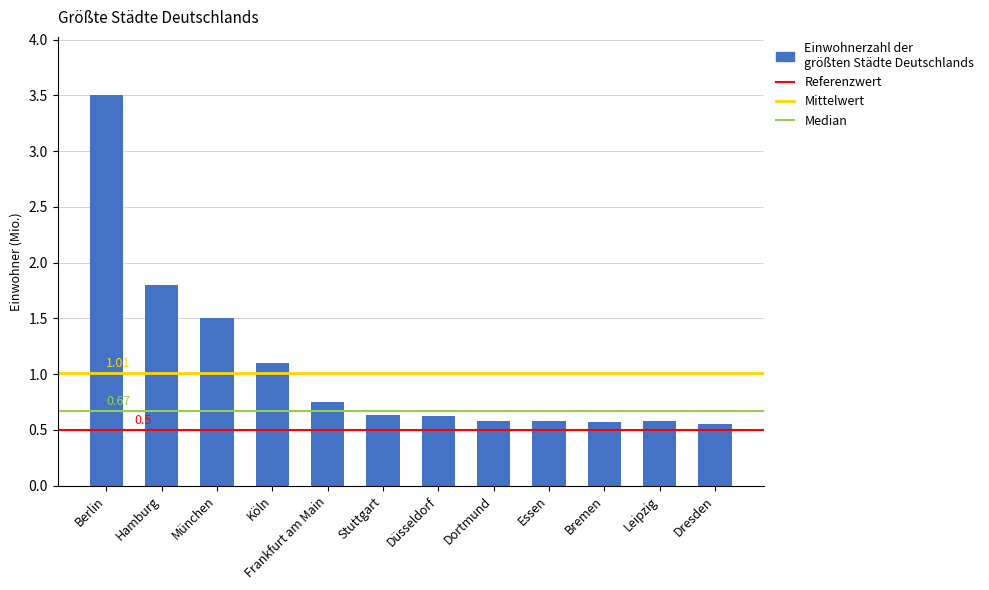

Which label corresponds to the largest value in the chart?

Berlin